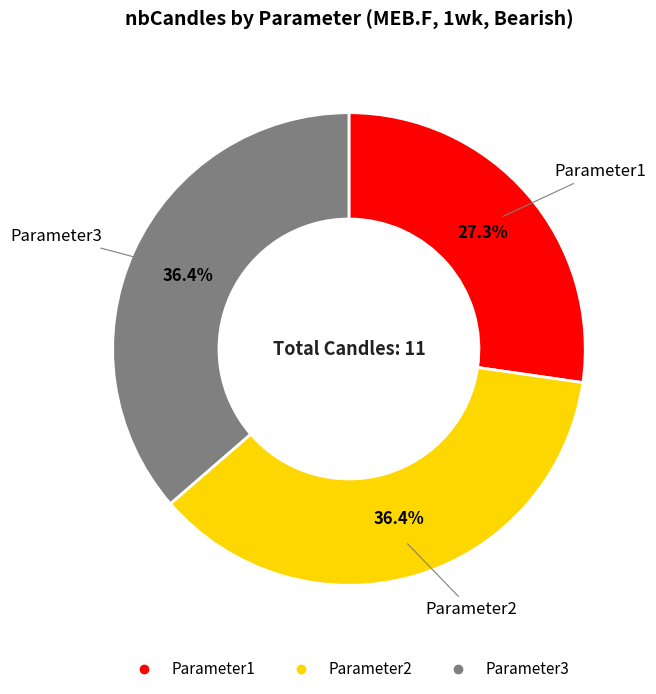

The Parameter1 slice represents 18% of the pie. True or false?

False